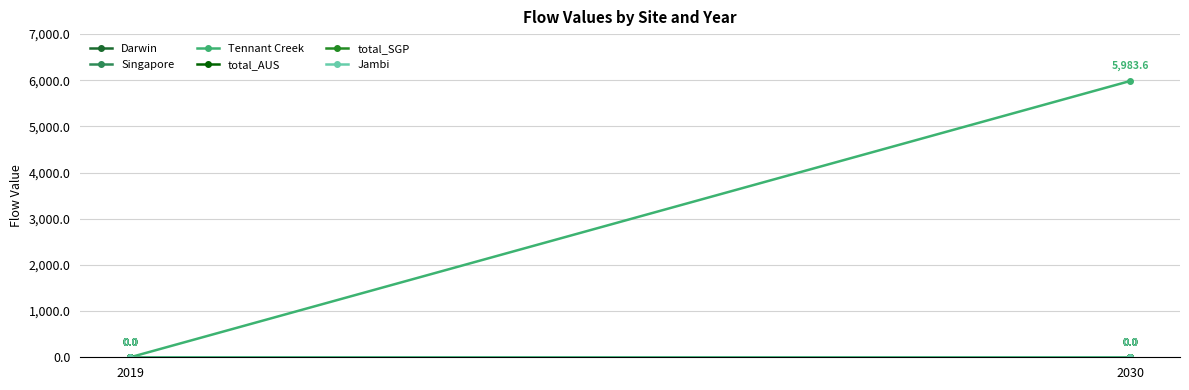

How many lines are shown in the chart?

6